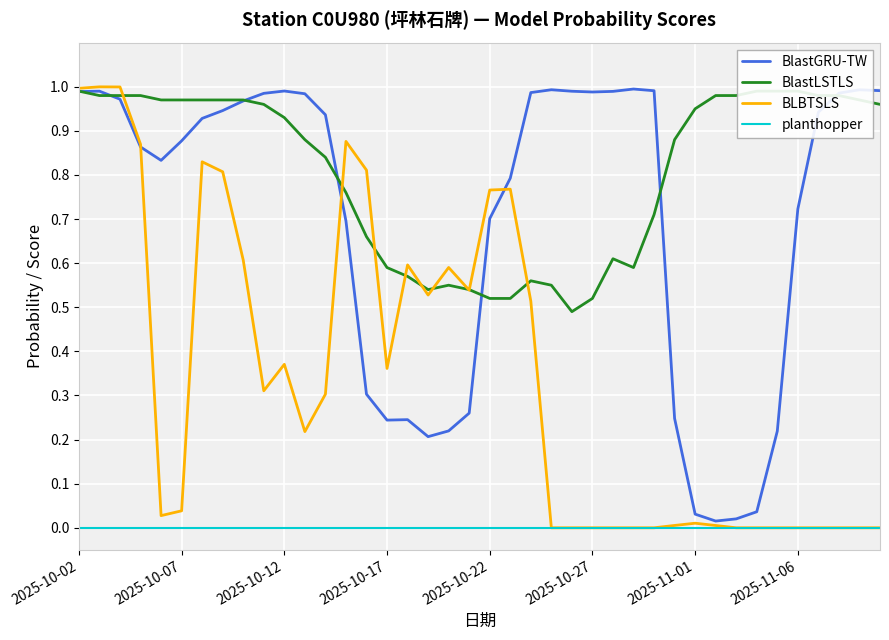

Which series has the largest range (max minus min)?

BLBTSLS